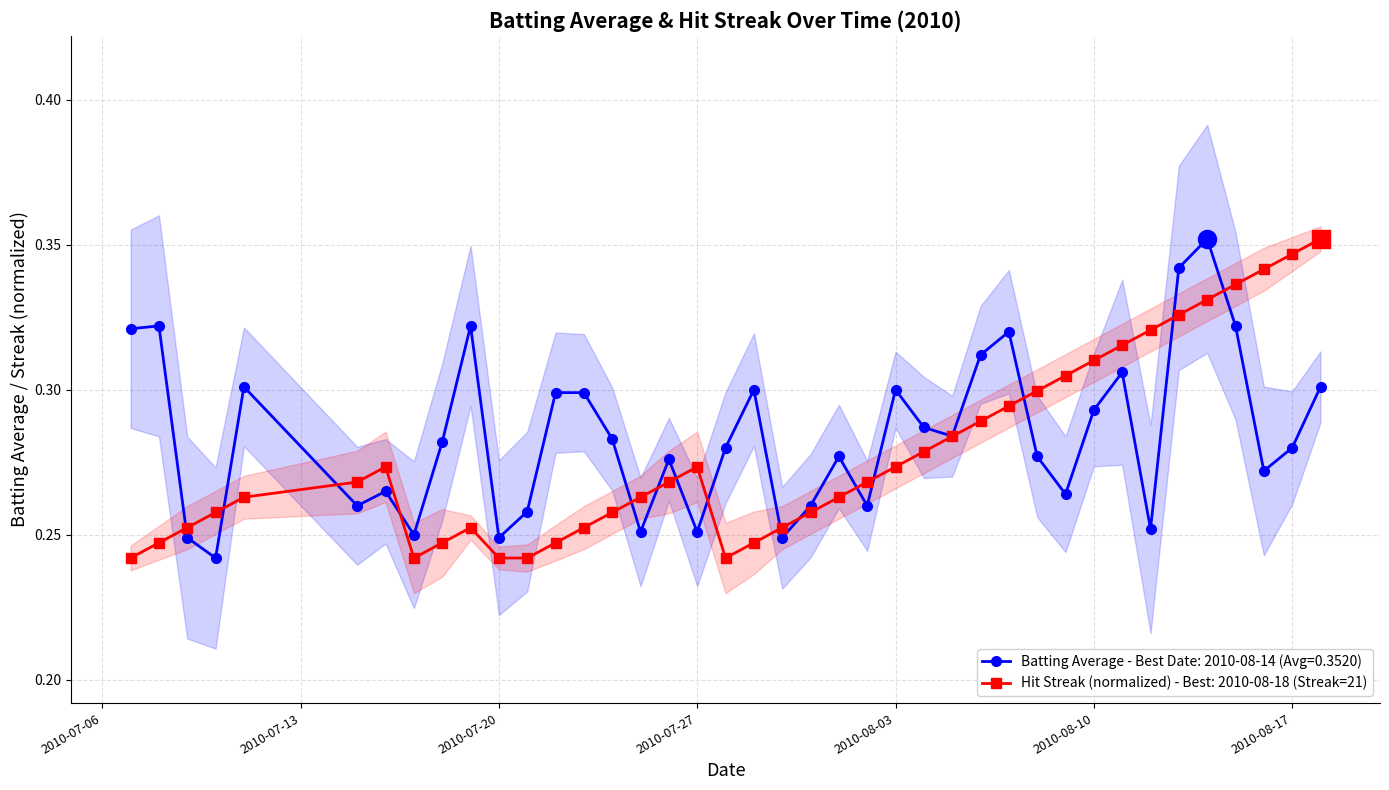

True or false: Hit Streak (normalized) - Best: 2010-08-18 (Streak=21) has a value of 0.4 at 2010-07-20.

False